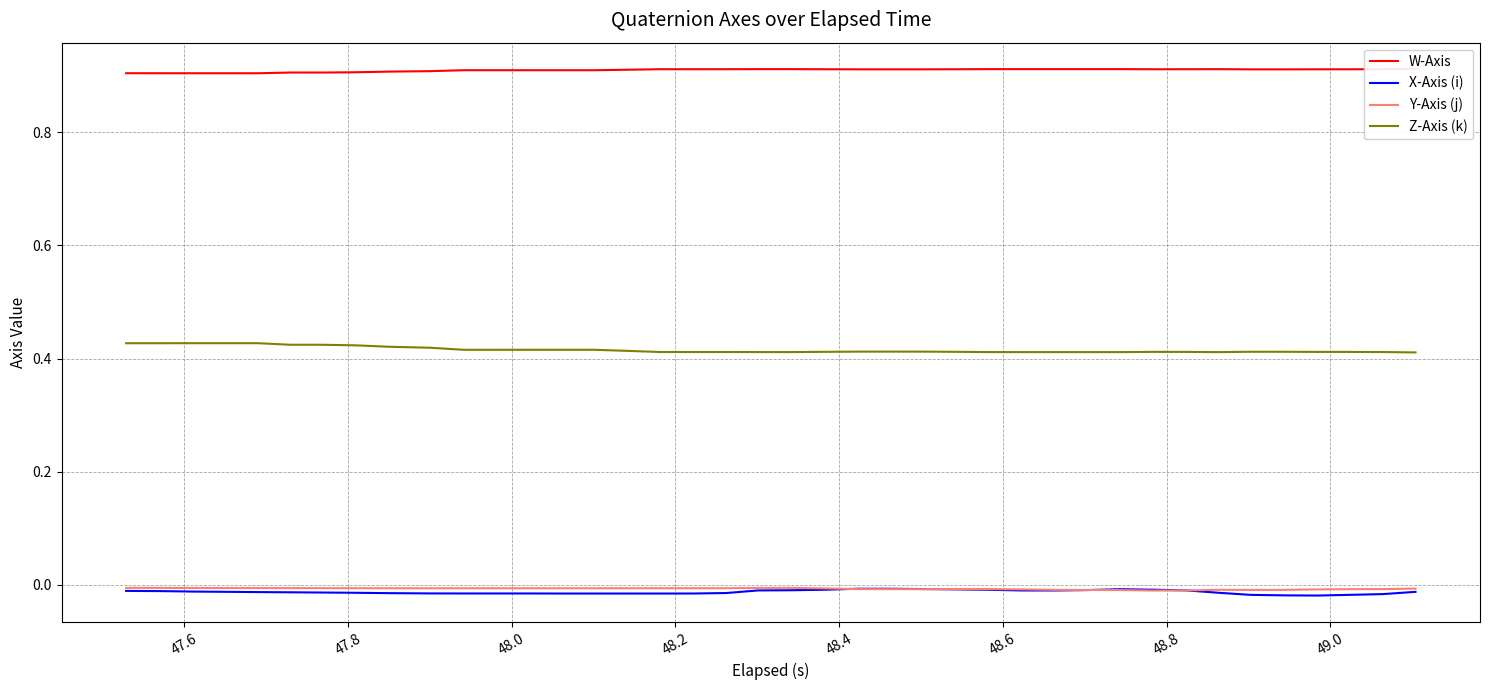

True or false: Y-Axis (j) and Z-Axis (k) cross at least once.

False